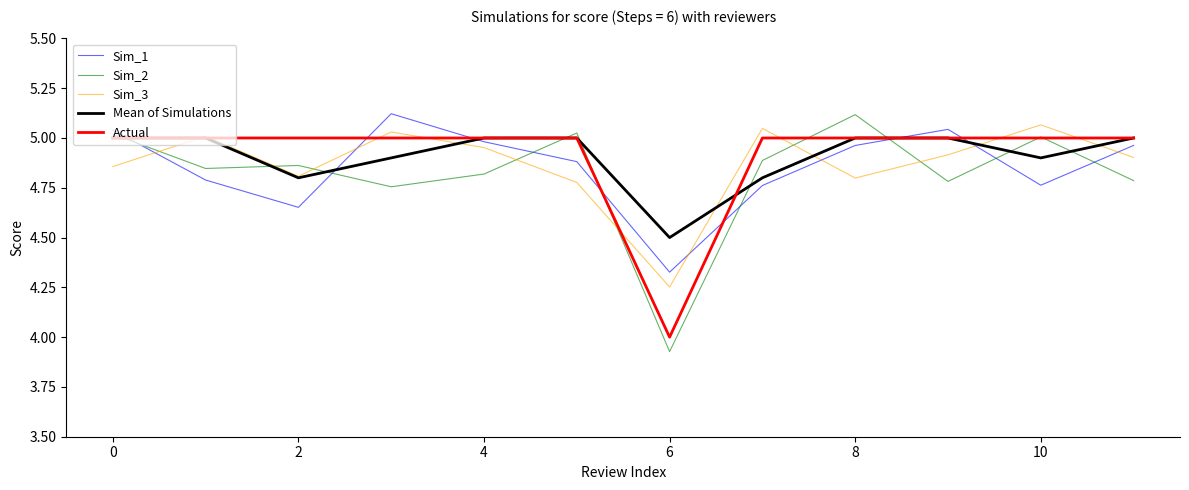

Which series has the largest range (max minus min)?

Sim_2